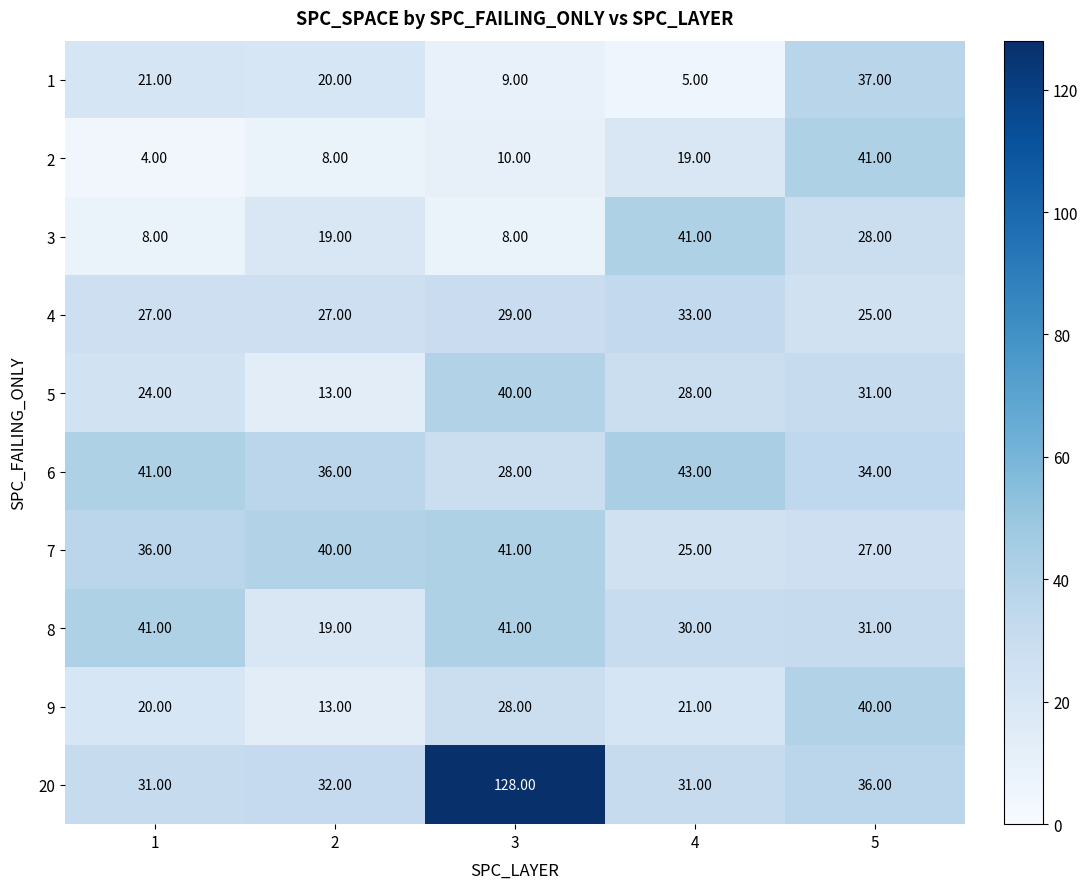

List the labels in order of 1 value, largest first.

5, 1, 2, 3, 4